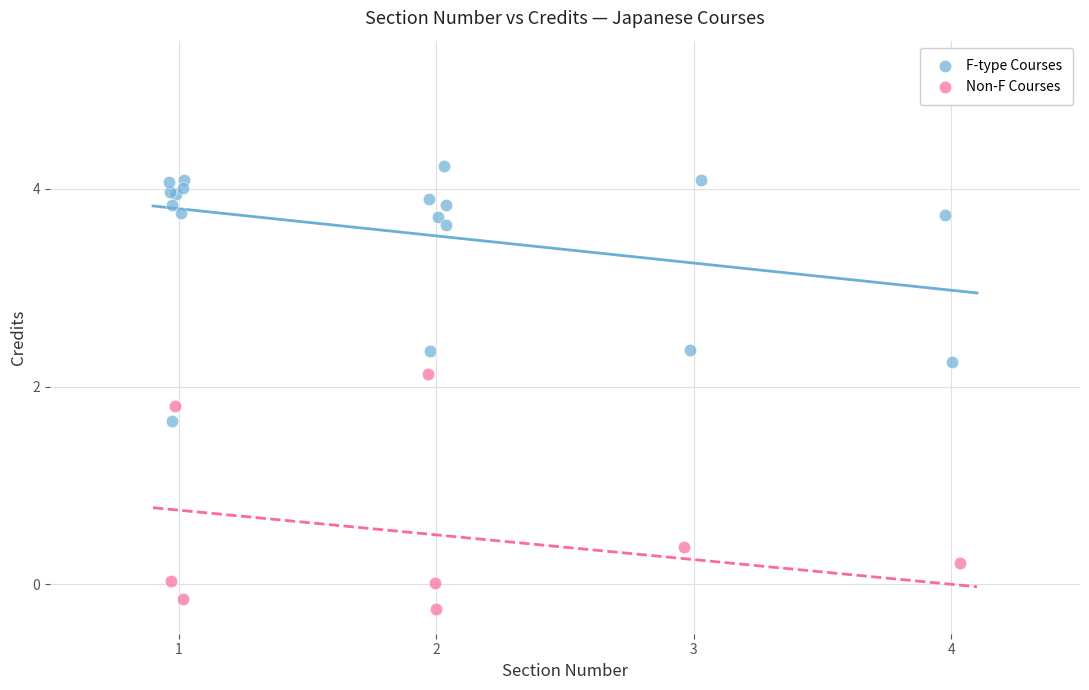

Which series has the largest Y range (max minus min)?

F-type Courses